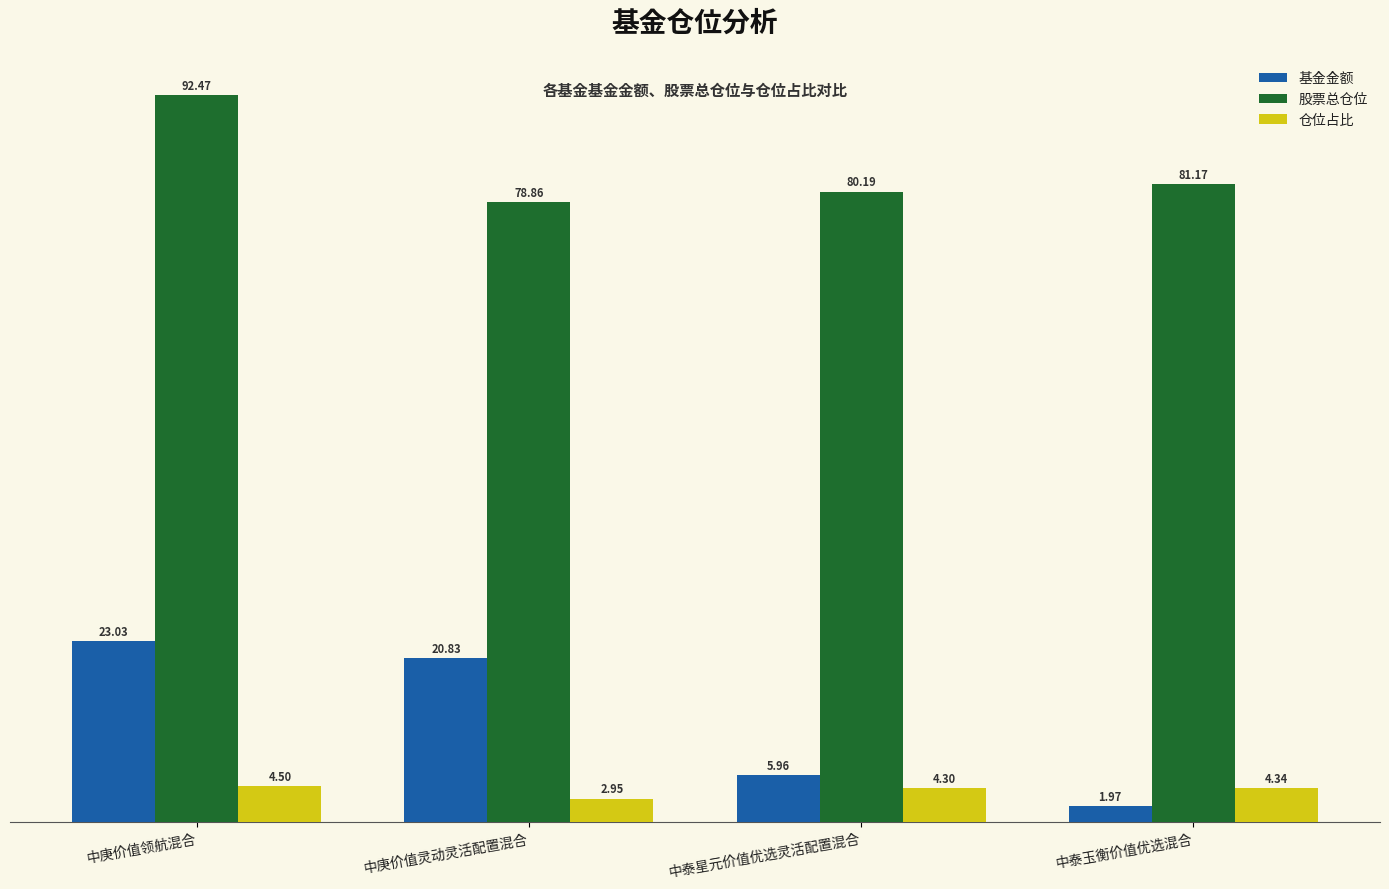

At 中泰星元价值优选灵活配置混合, list the series in order from smallest to largest.

仓位占比, 基金金额, 股票总仓位